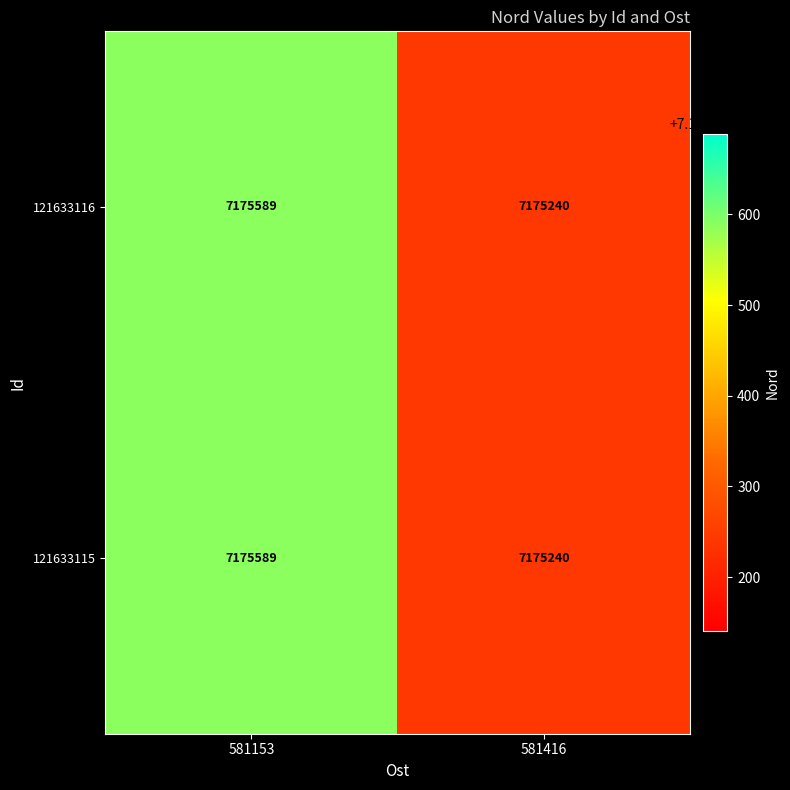

What is the total value across all series at 581153?

14351178